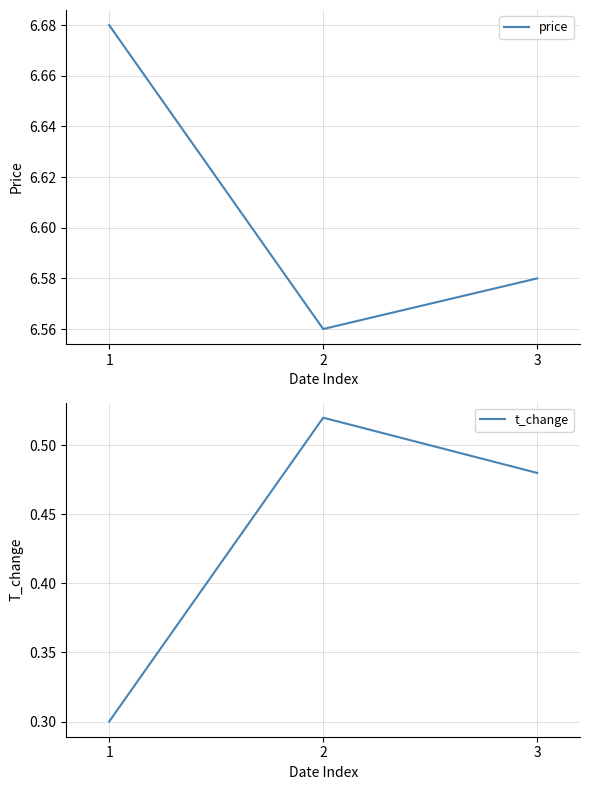

Which has a higher value, 2 or 3?

3